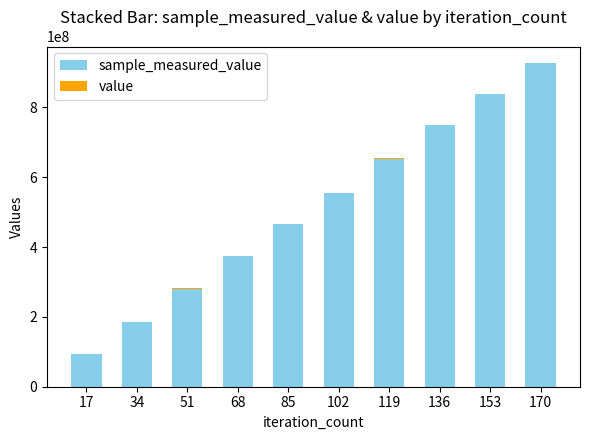

At which category is the sum across all series the highest?

170